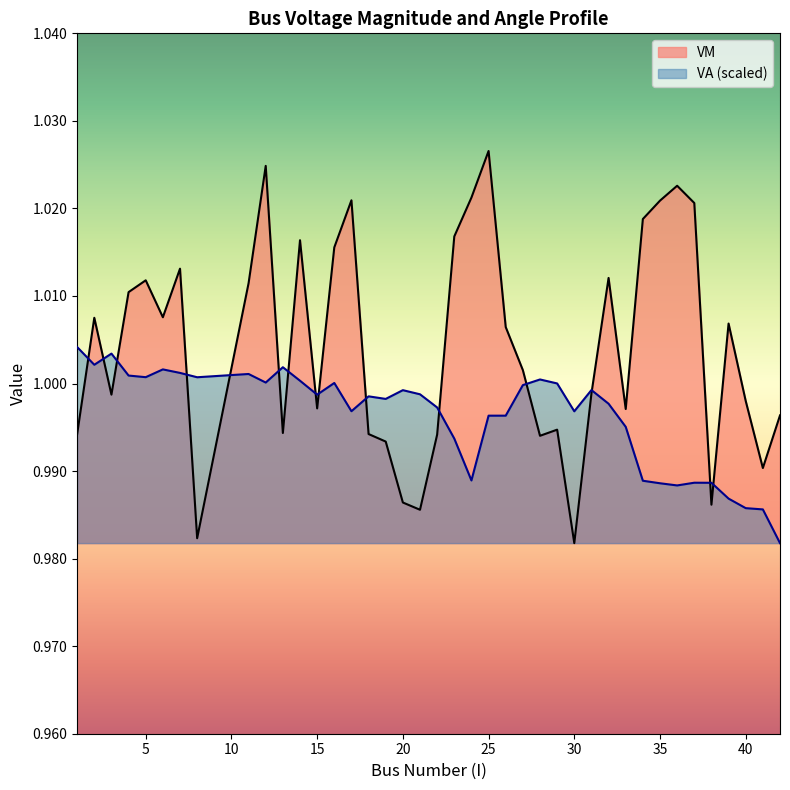

List the series in order of their overall mean, highest first.

VM, VA (scaled)